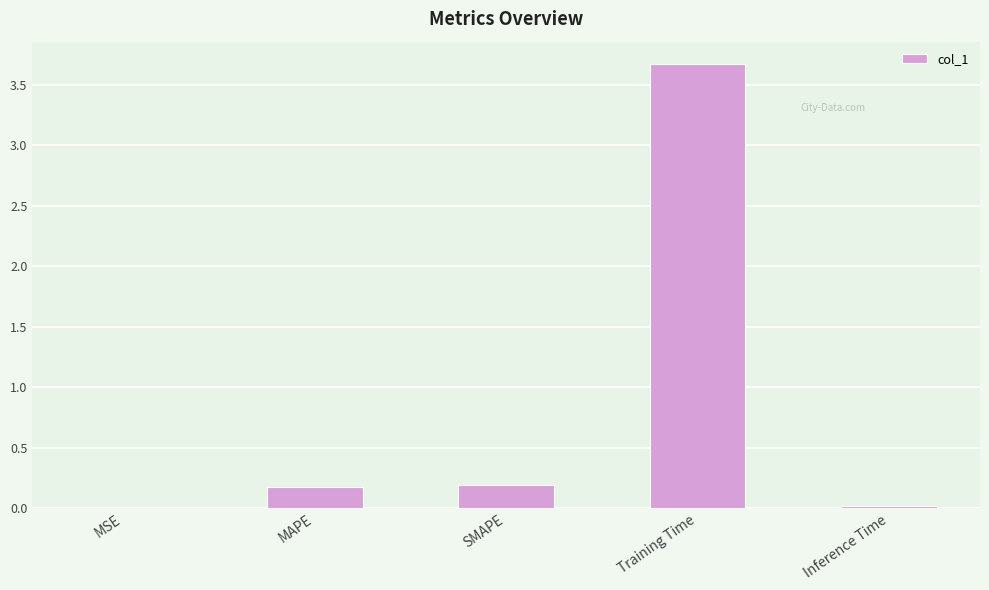

The chart shows a value of 0.2 at MAPE. True or false?

True